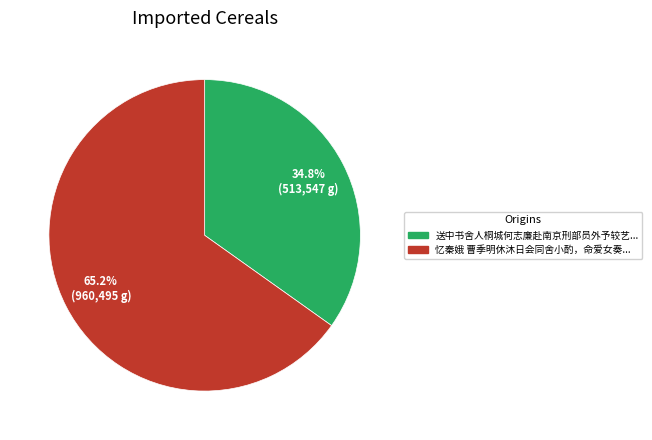

Is there any slice that represents more than half of the pie?

Yes